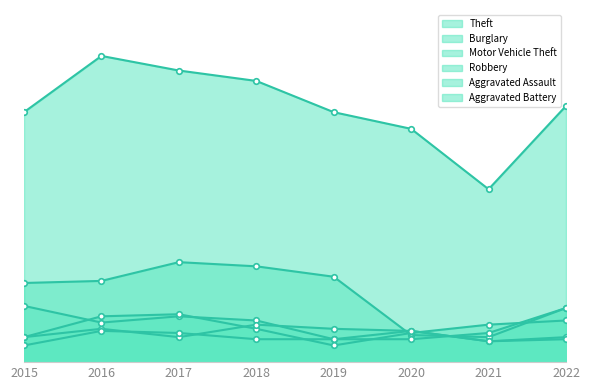

True or false: Robbery and Motor Vehicle Theft intersect in this chart.

True